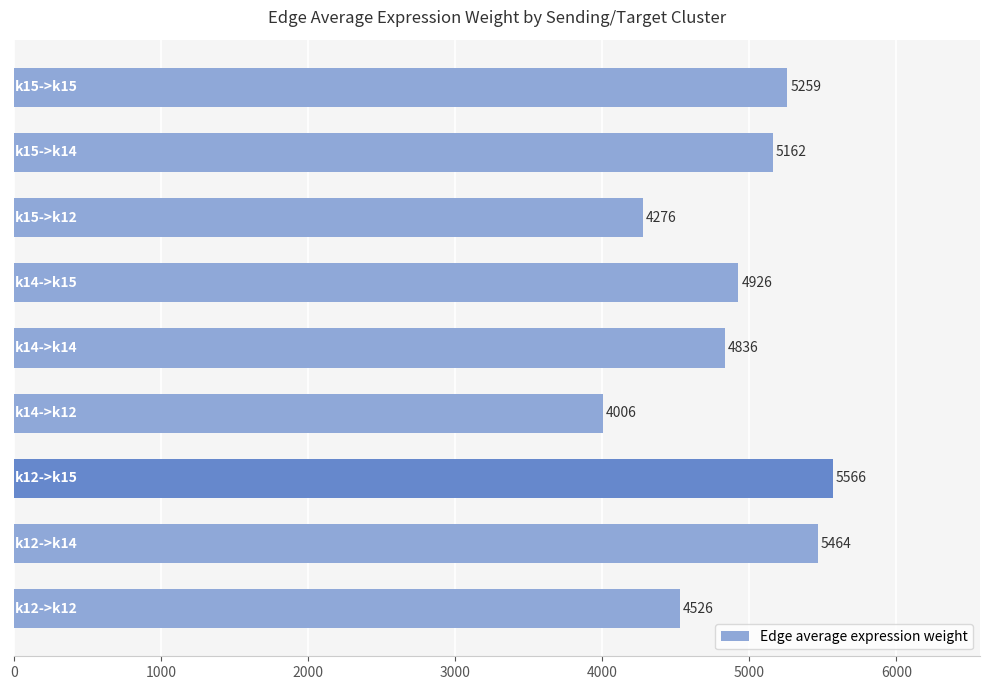

What is the average value?

4891.2